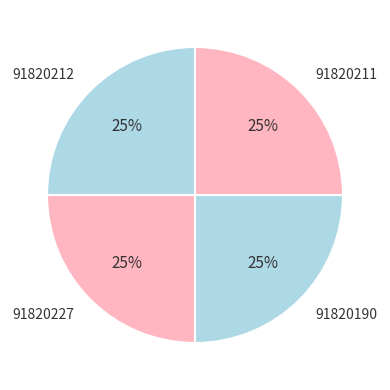

To the nearest percent, what is the average slice percentage?

25%